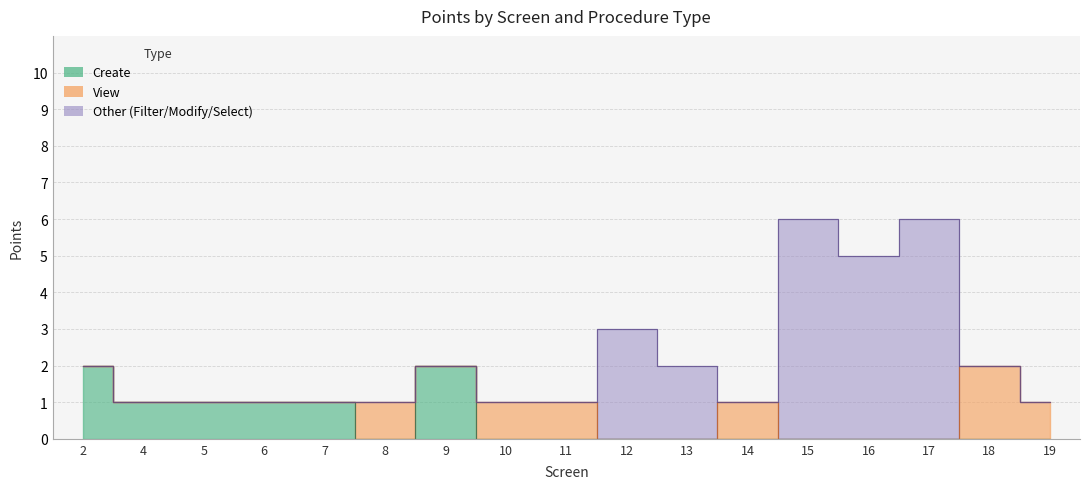

How many positive values does the View series have?

6